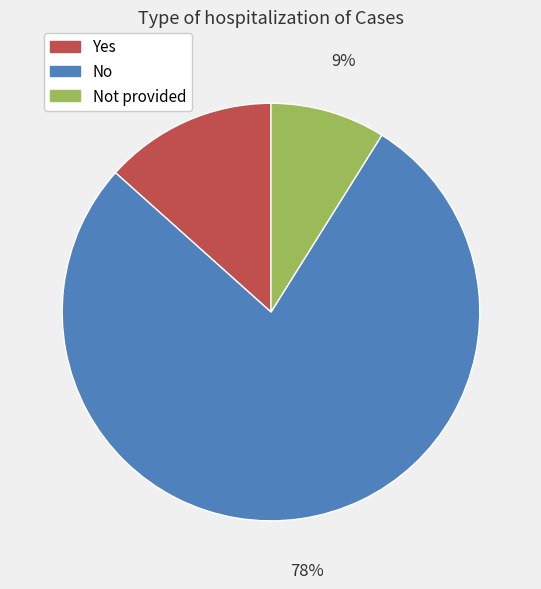

Does any single category account for the majority?

Yes